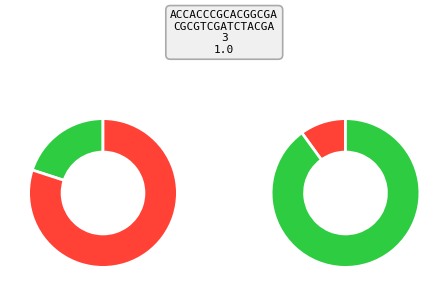

Which category has the smallest portion of the pie?

2